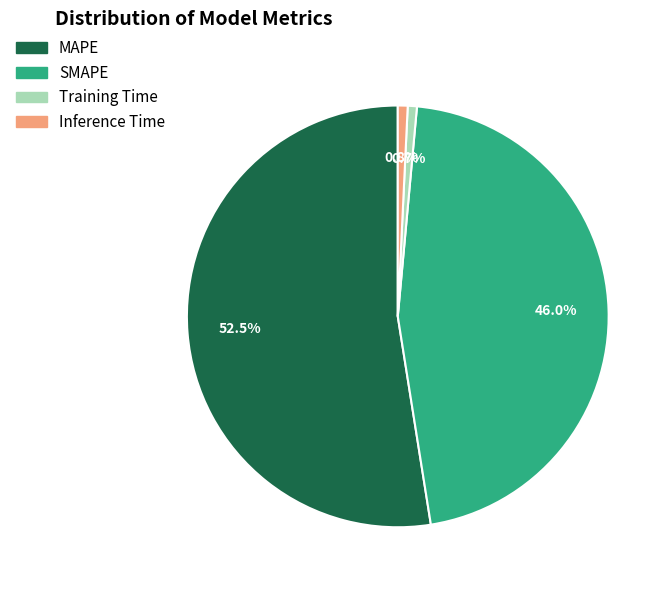

How much of the chart is everything except MAPE?

47.5%